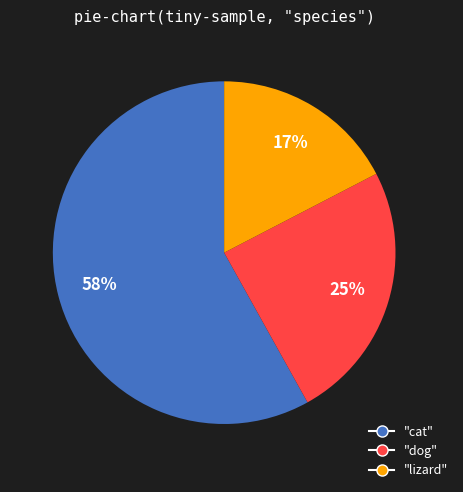

To the nearest percent, what is the combined percentage of "dog" and "cat"?

83%